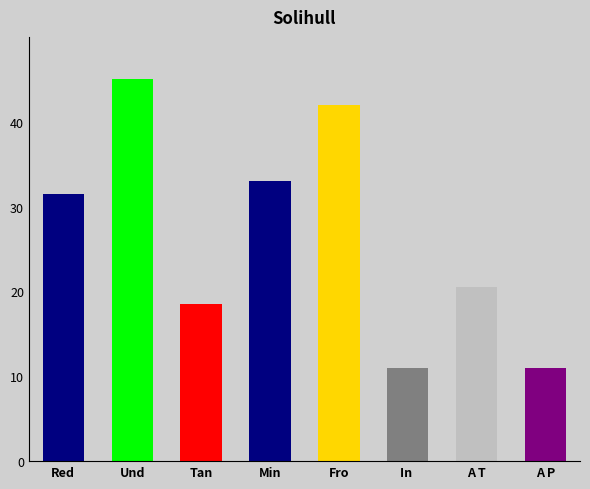

What is the change in value from Tan to A T?

+2.0